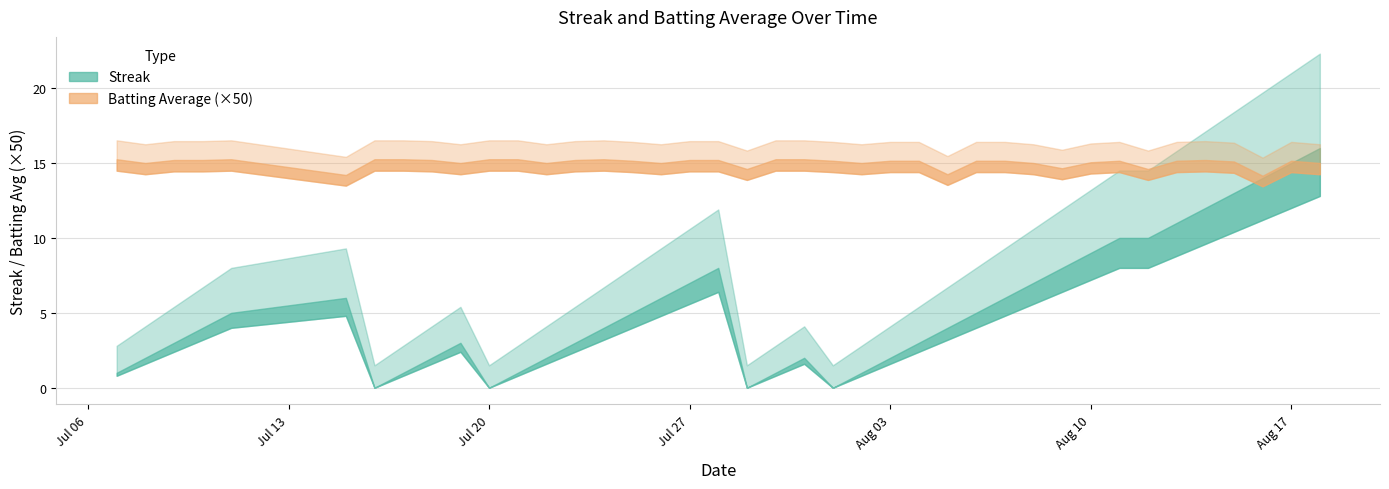

At 37, list the series in order from smallest to largest.

batting_avg, streak